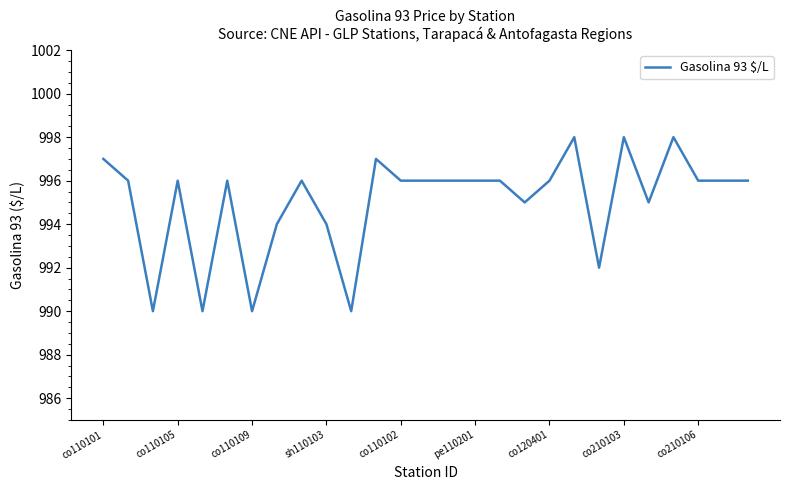

What is the difference between the maximum and minimum values?

8